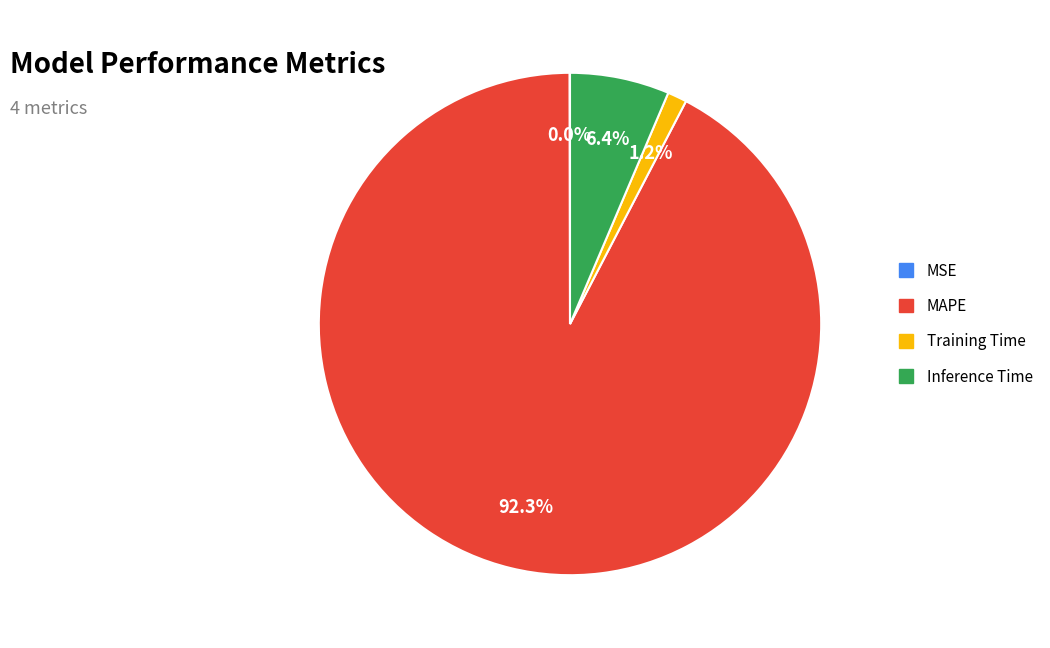

Is MAPE the majority of the pie?

Yes